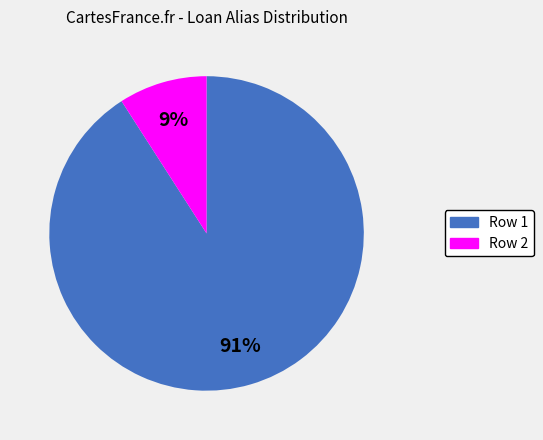

Rank the categories by value from highest to lowest.

Row 1, Row 2